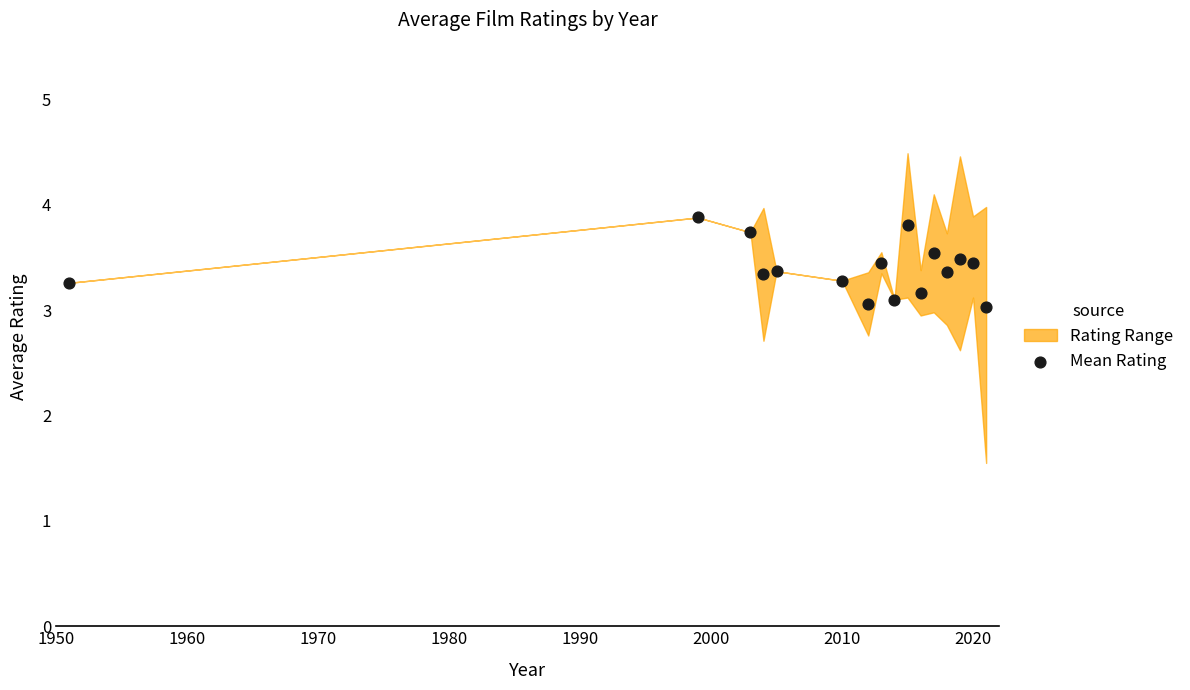

What is the range of Y values (max minus min)?

0.8